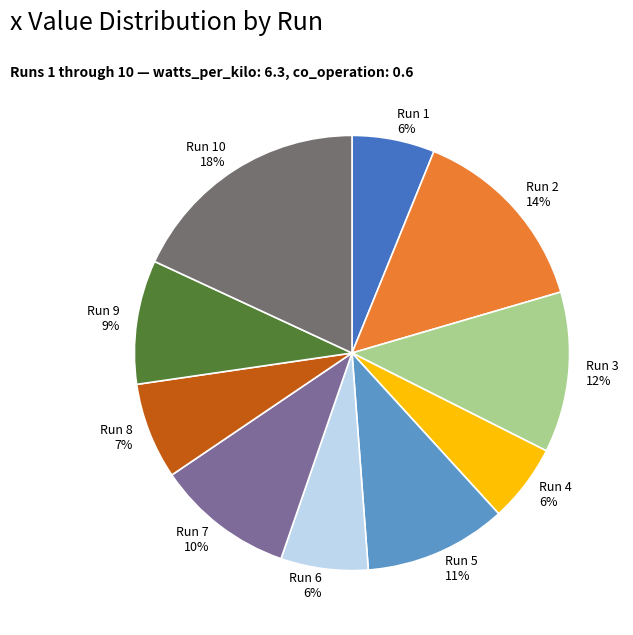

Does any single category account for the majority?

No